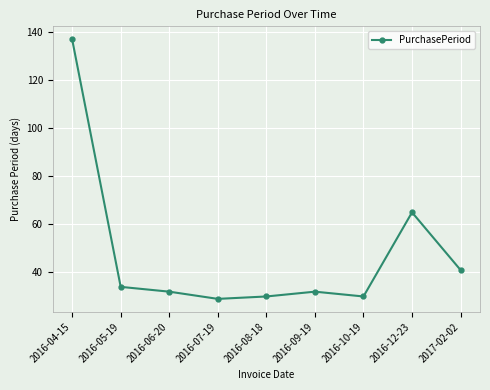

What is the label of the 1st point from the right?

2017-02-02